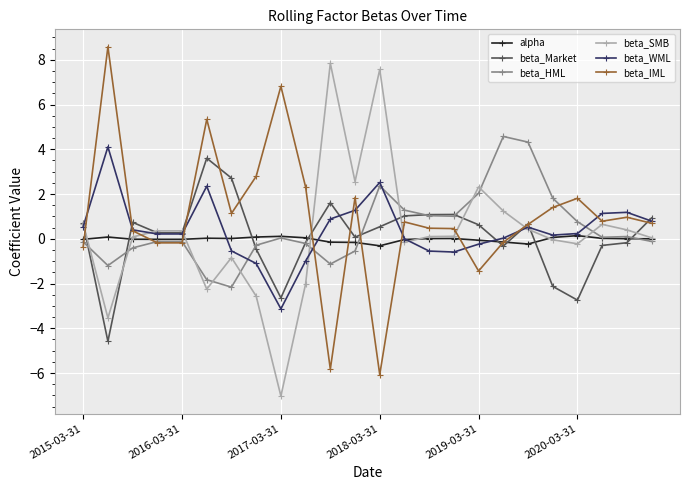

What is the value of the beta_WML point at the 11th from the left?

0.9